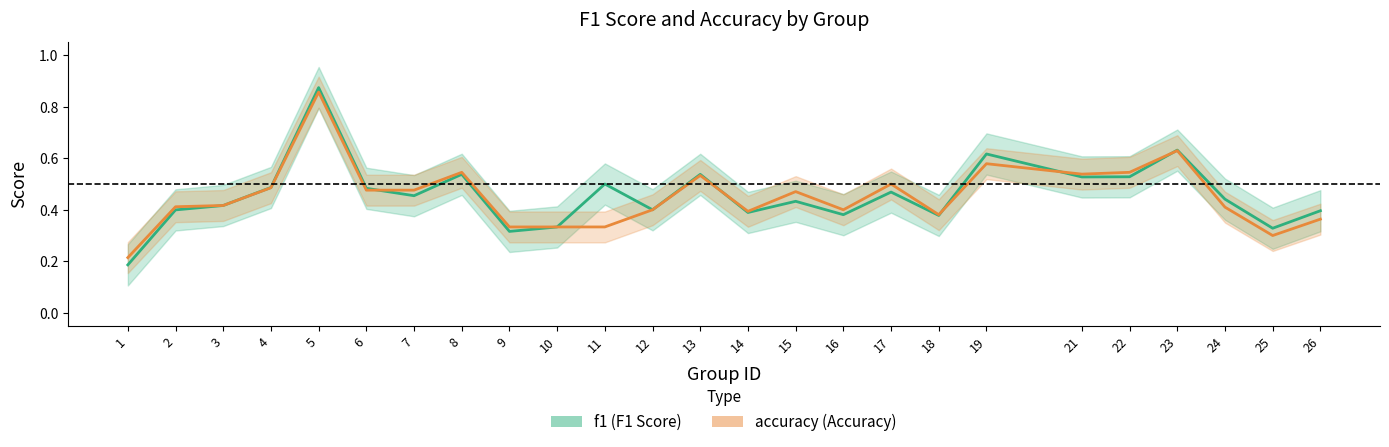

What is the difference between the second highest and minimum values in the f1 series?

0.4